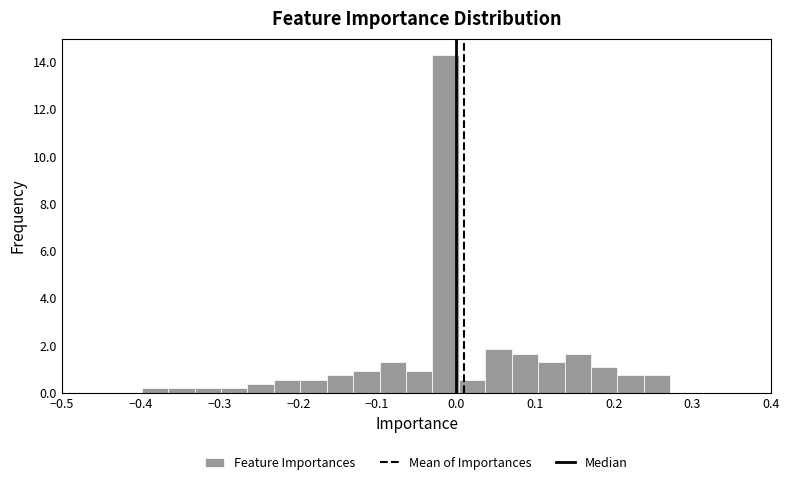

Around what value on the x-axis is the tallest bar? Give the approximate position of its centre, as read against the axis.

-0.01